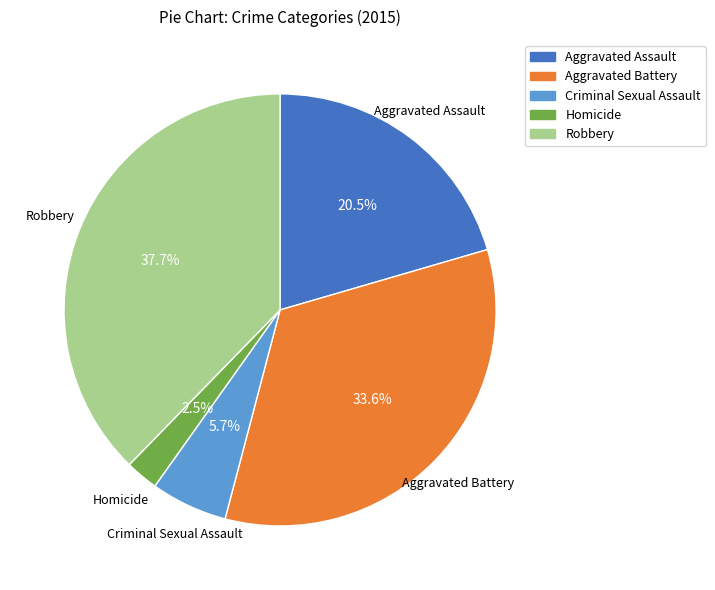

How many segments does this pie chart have?

5